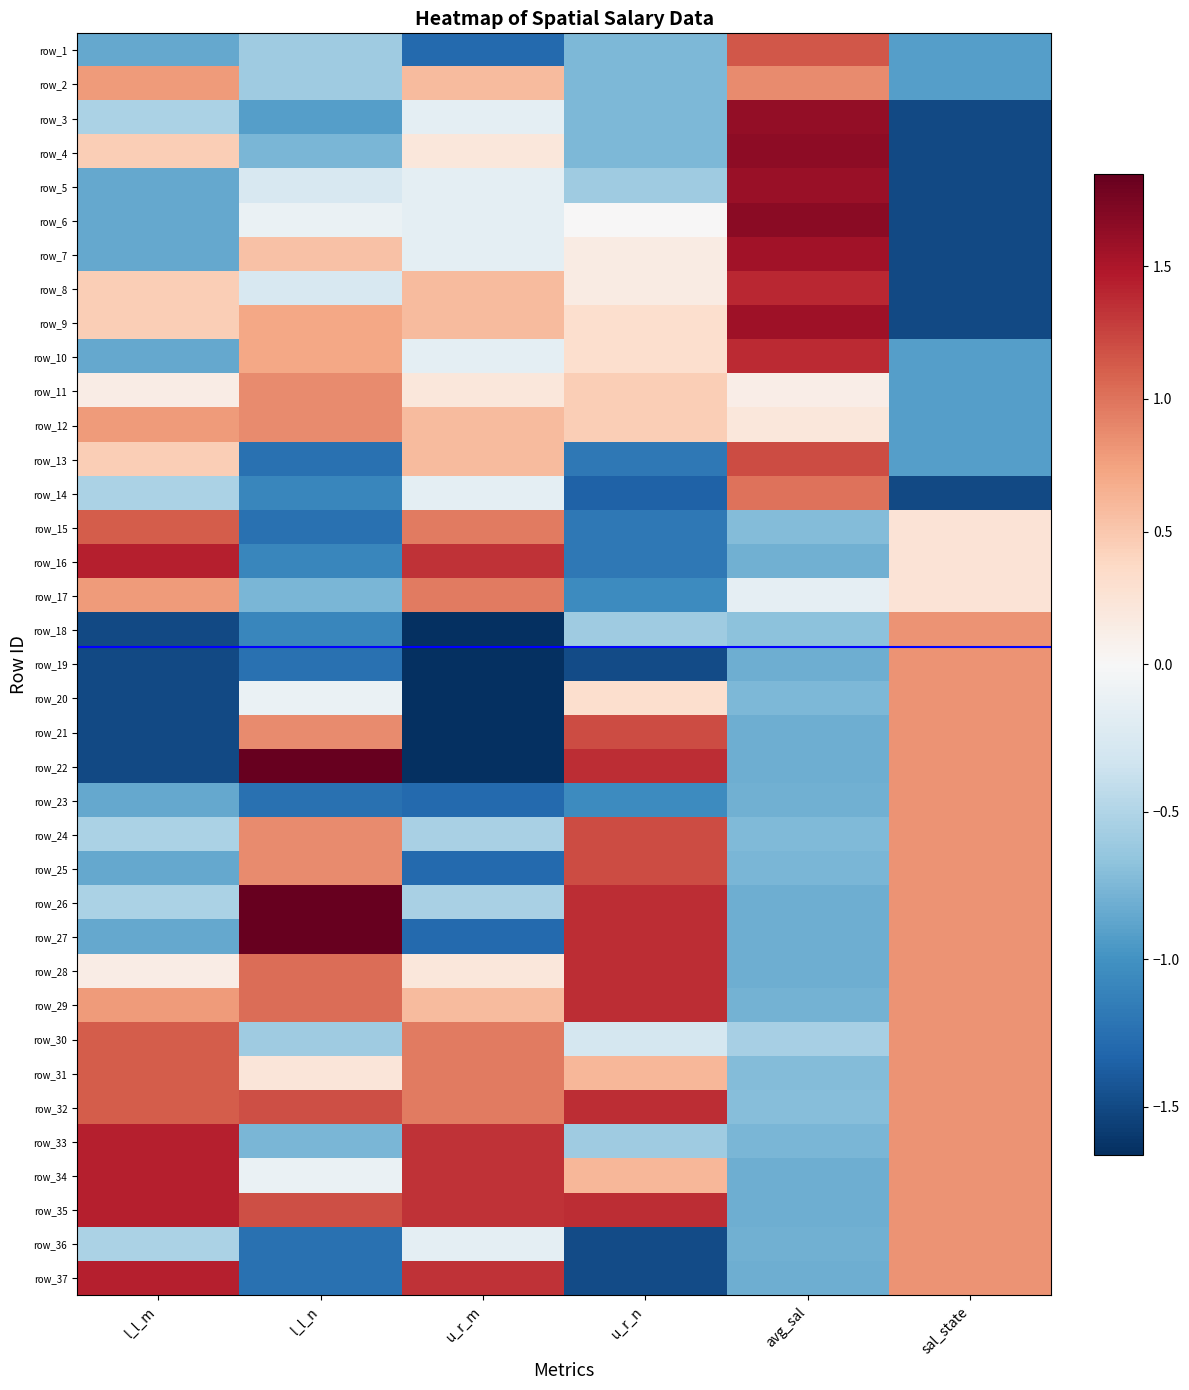

Which has a higher value, sal_state or l_l_m?

l_l_m